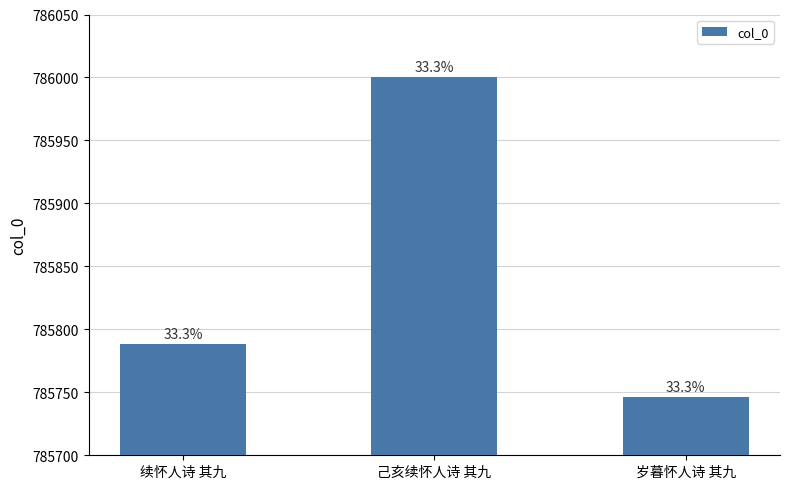

The chart shows a value of 786000 at 己亥续怀人诗 其九. True or false?

True